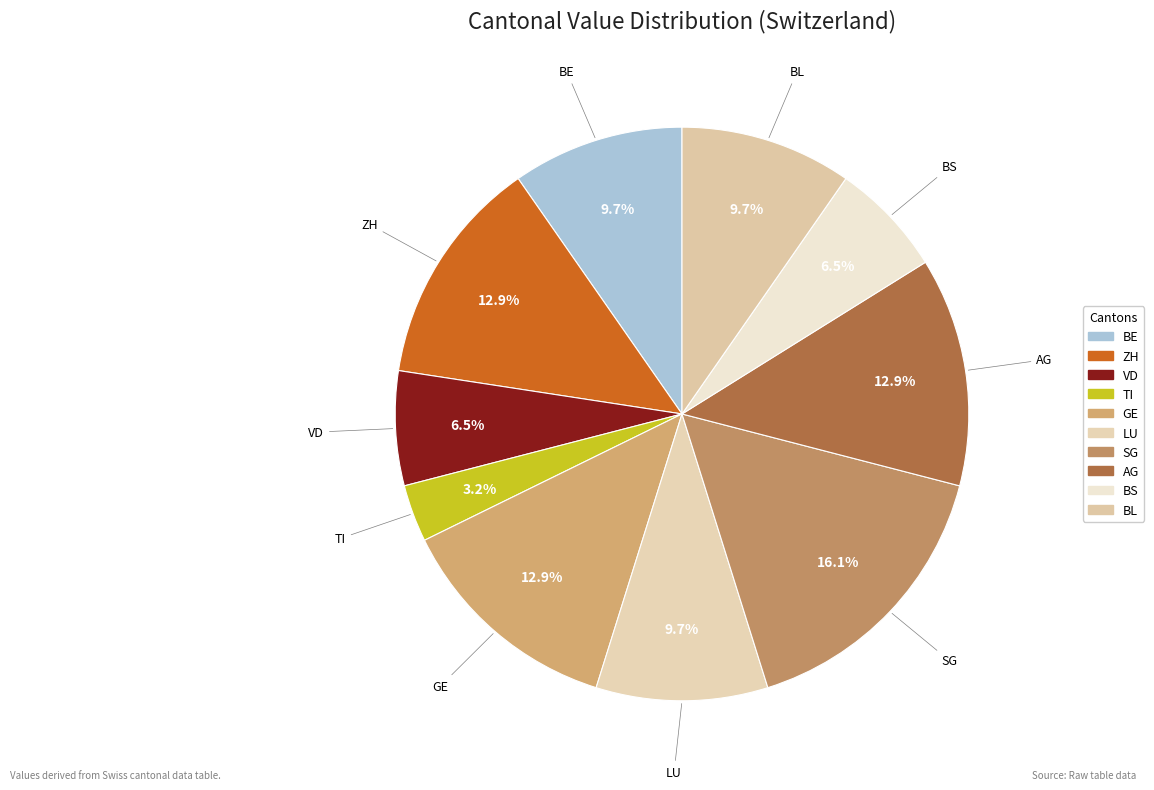

What is the change in value from GE to LU?

-1